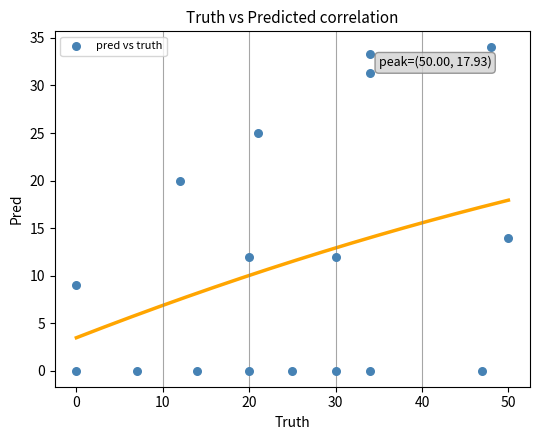

What is the range of X values (max minus min)?

50.0